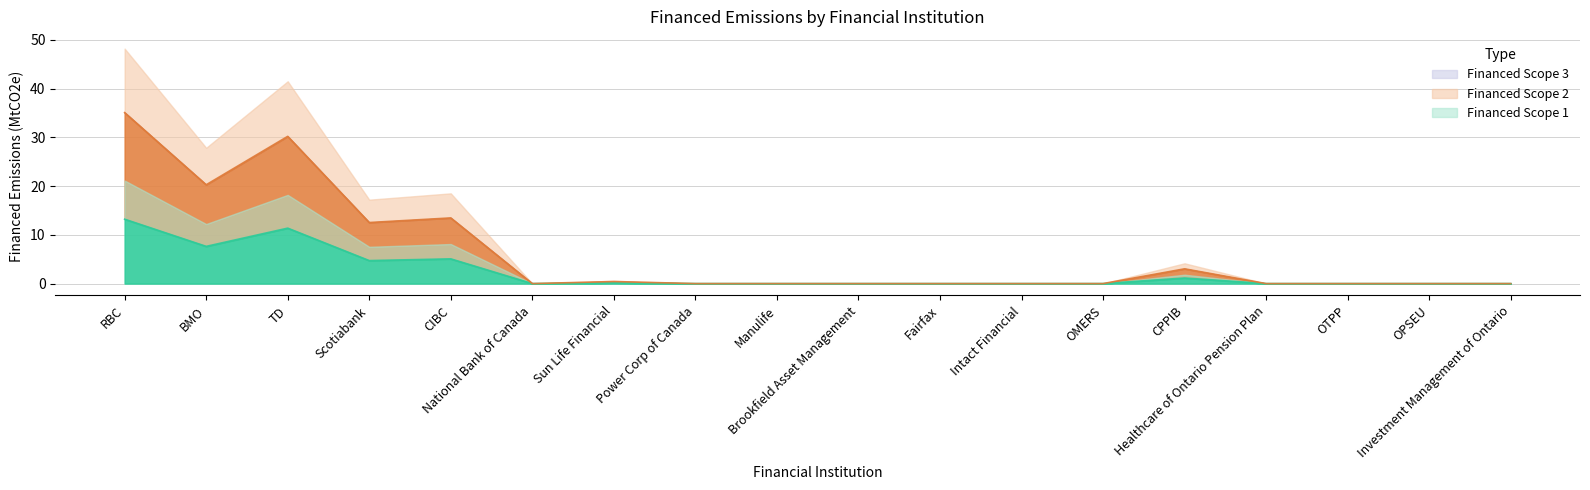

Is the value of Financed Scope 1 at OPSEU greater than the value of Financed Scope 2 at OPSEU?

No